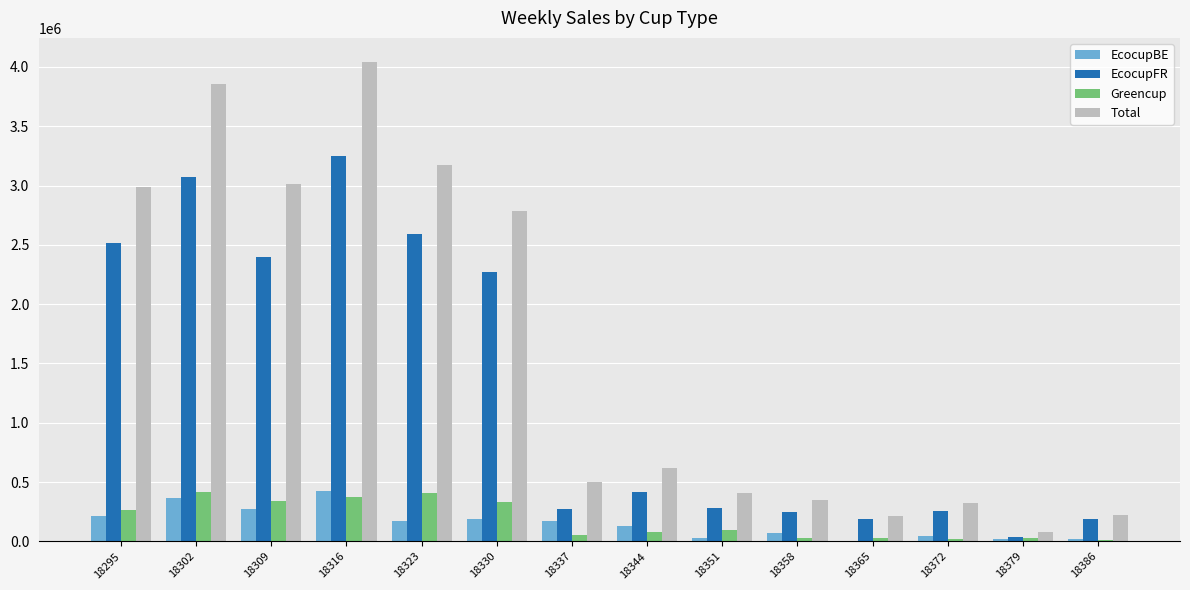

What is the sum of the EcocupBE values at 18358 and 18372?

113479.0